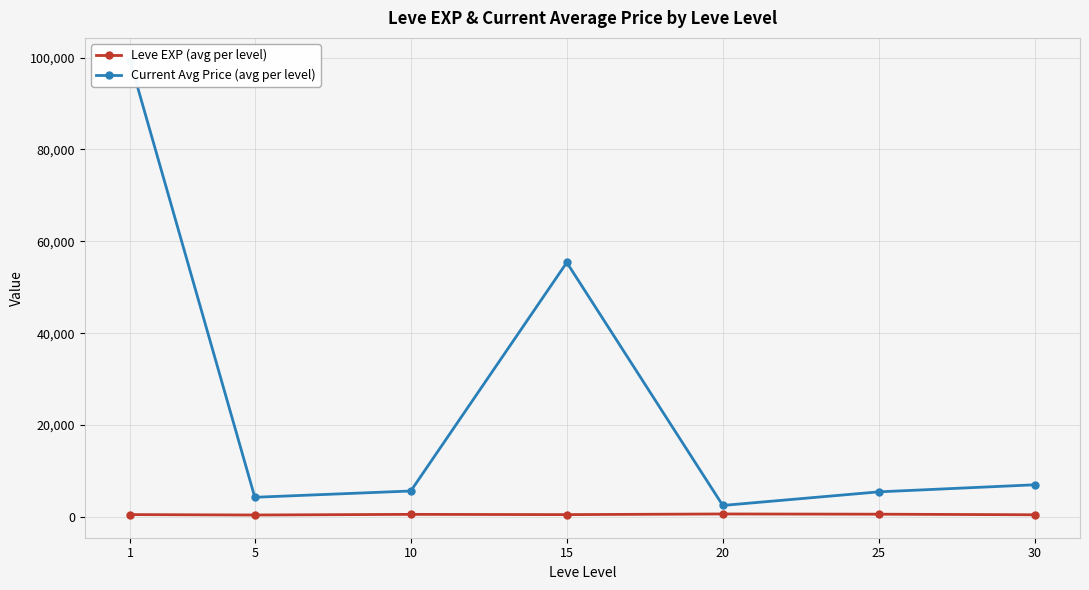

Where is the first local minimum for Current Avg Price (avg per level)?

5